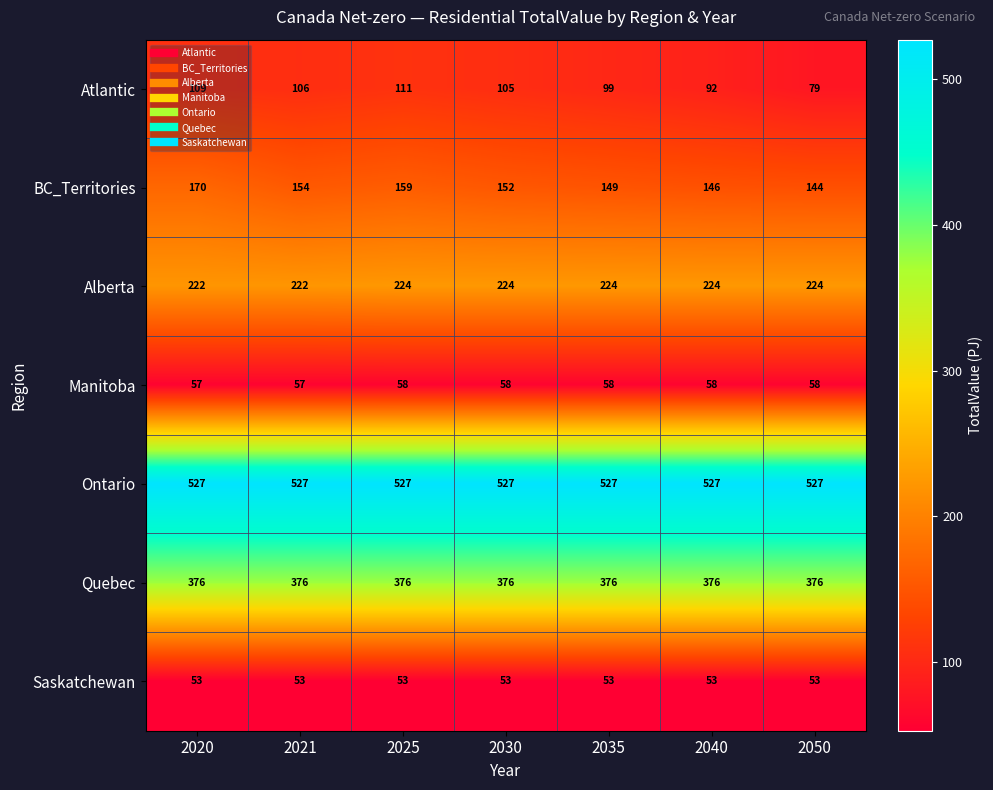

Which series has the widest spread of values?

Atlantic